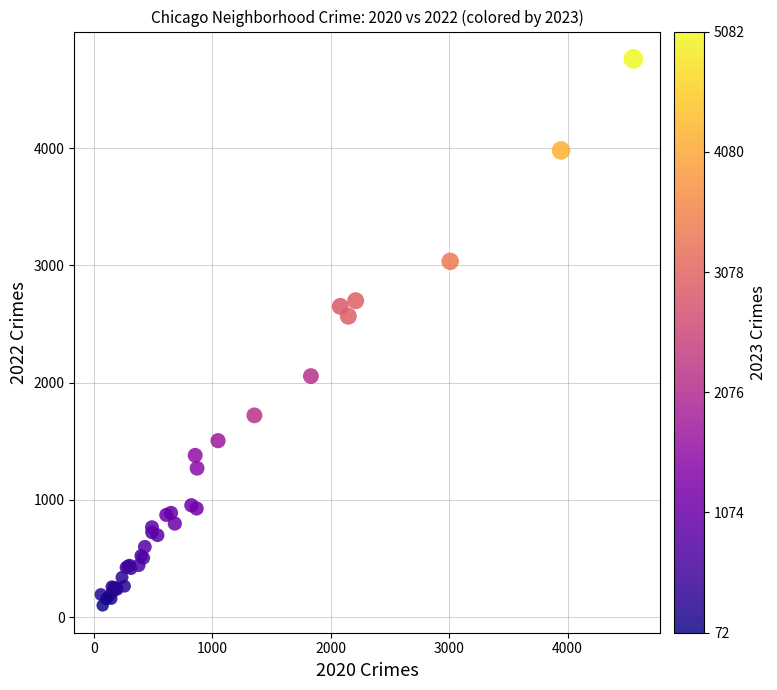

What Y value in the scatter plot is closest to 2430?

2566